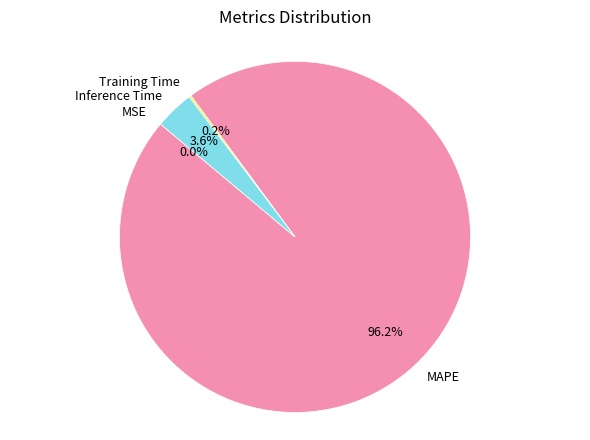

Between MAPE and Inference Time, which is larger?

MAPE